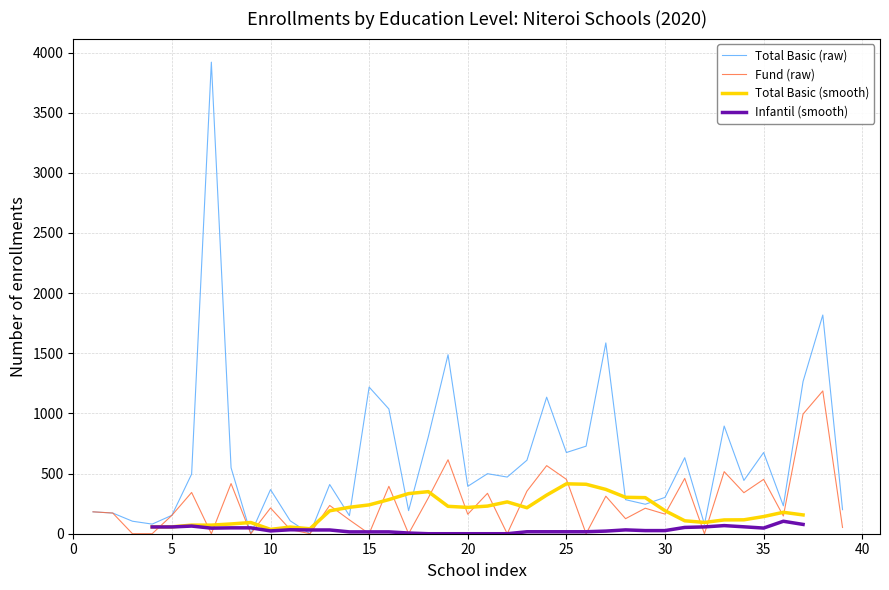

The QT_MAT_FUND series shows 1453 at 37. True or false?

False